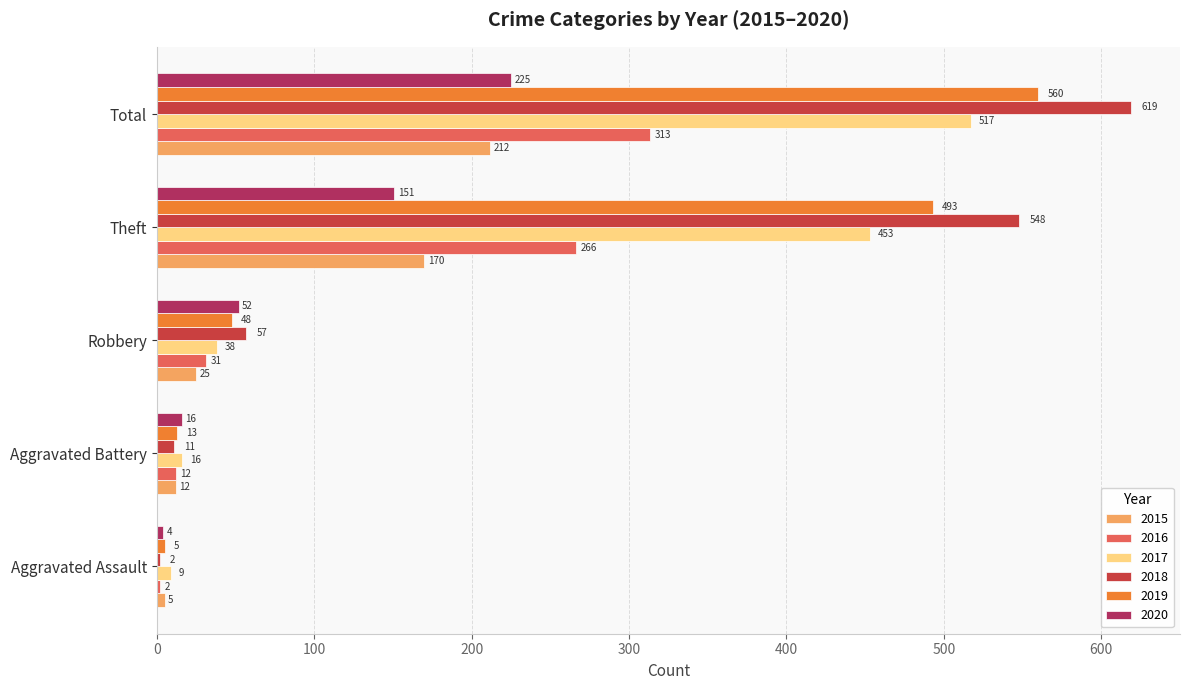

Read the 2018 value at Theft.

548